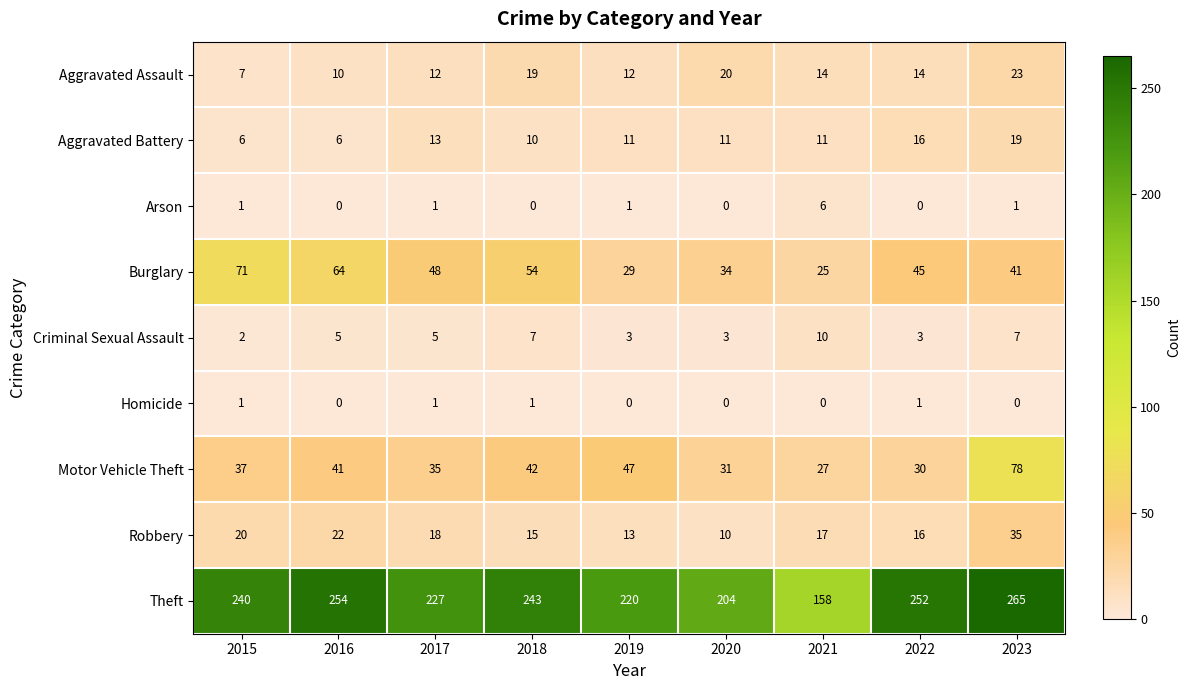

Rank the series at 2023 from highest to lowest value.

Theft, Motor Vehicle Theft, Burglary, Robbery, Aggravated Assault, Aggravated Battery, Criminal Sexual Assault, Arson, Homicide